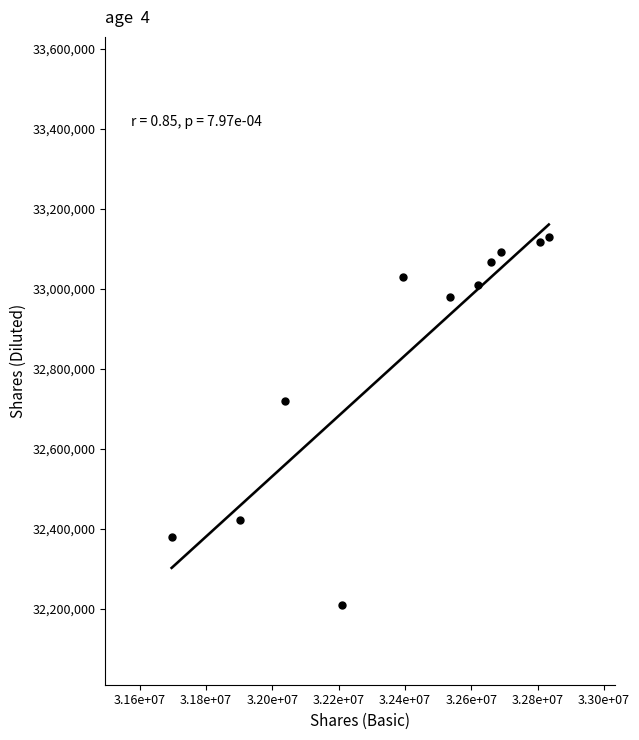

What is the average X value?

32399000